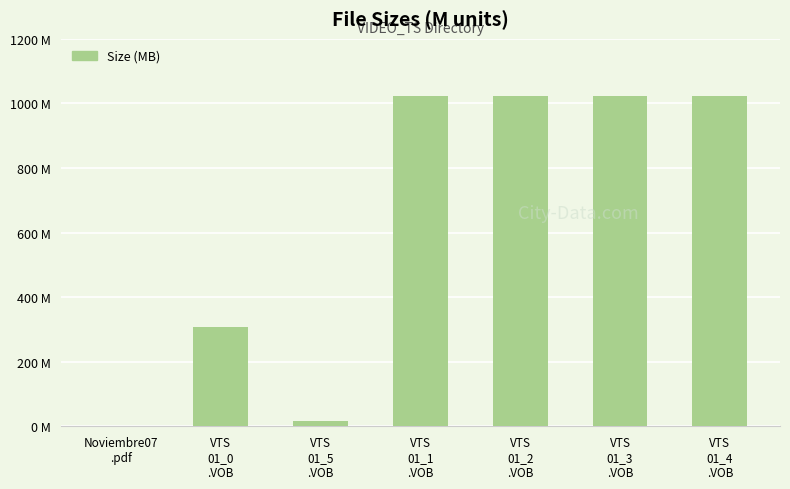

Which category has the highest value across all series?

VTS
01_1
.VOB